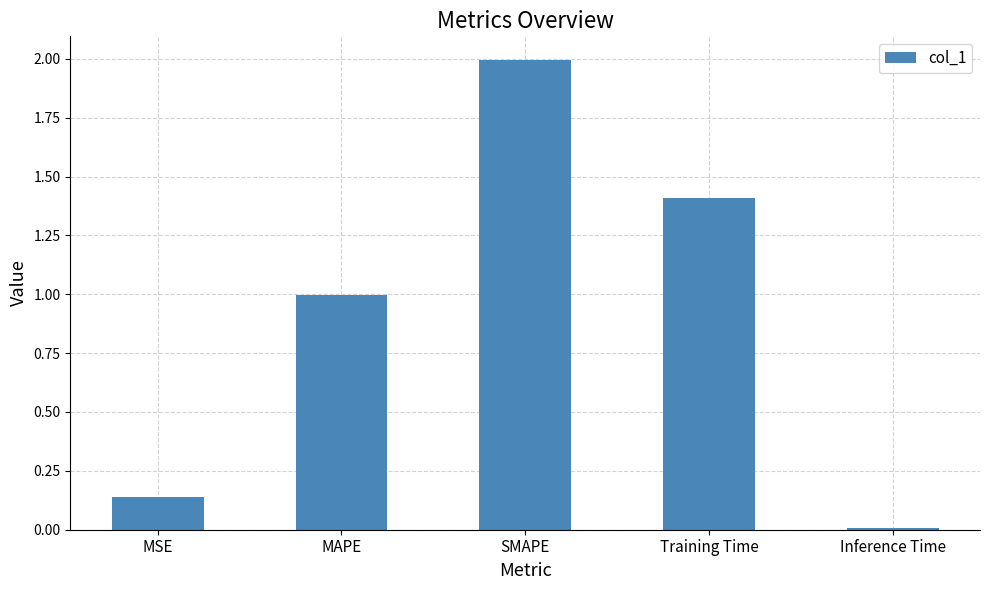

What is the change in value from SMAPE to Training Time?

-0.6